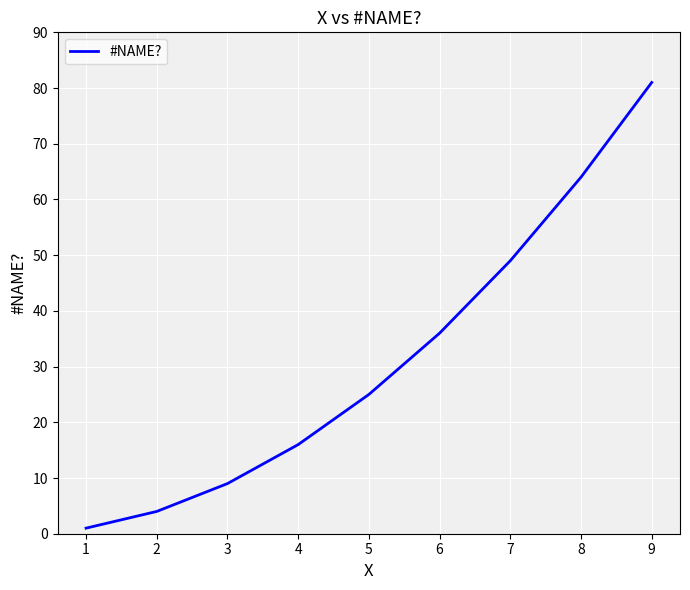

What is the approximate value at 3, to the nearest 5?

10